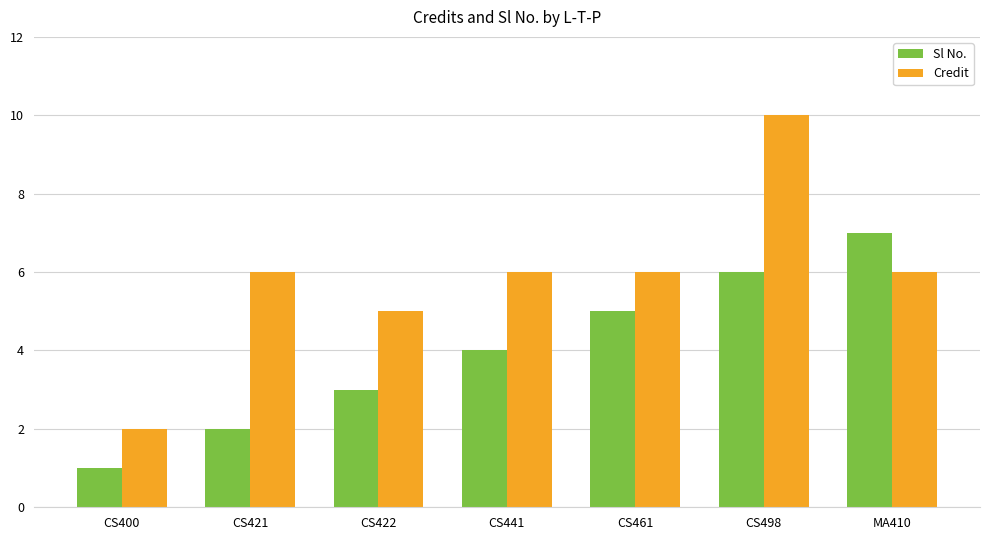

What is the difference between the maximum and minimum values in the Sl No. series?

6